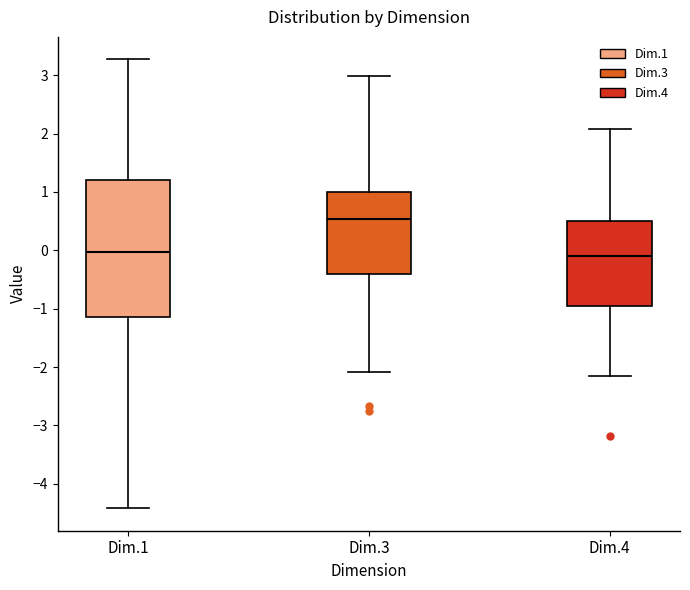

Reading left to right, transcribe this box plot: for each box, give where its median line is, the range the box spans, and where its two whiskers end, as read against the y-axis. The values are not printed on the chart, so give them approximately, as read against the axis.

Dim.1: median 0.0, box -1.1 to 1.2, whiskers -4.4 to 3.3
Dim.3: median 0.5, box -0.4 to 1.0, whiskers -2.1 to 3.0
Dim.4: median -0.1, box -1.0 to 0.5, whiskers -2.2 to 2.1